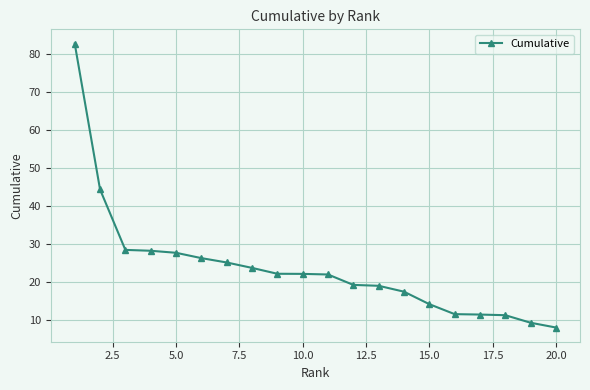

What is the average value?

23.7